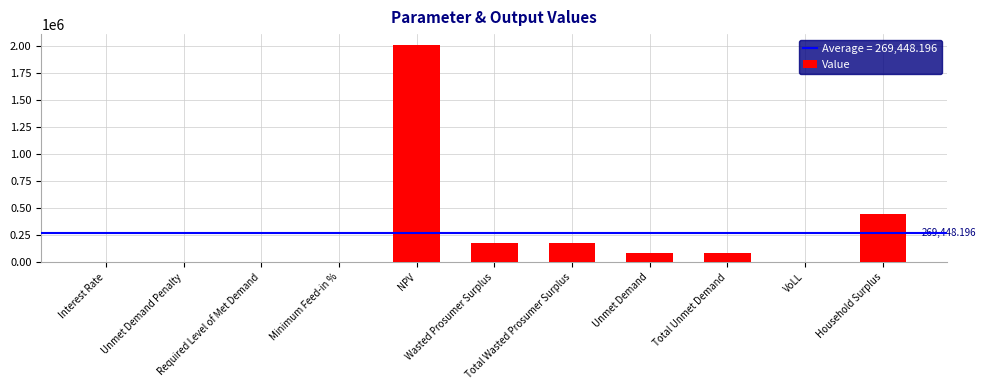

What is the sum of all values?

2963930.2